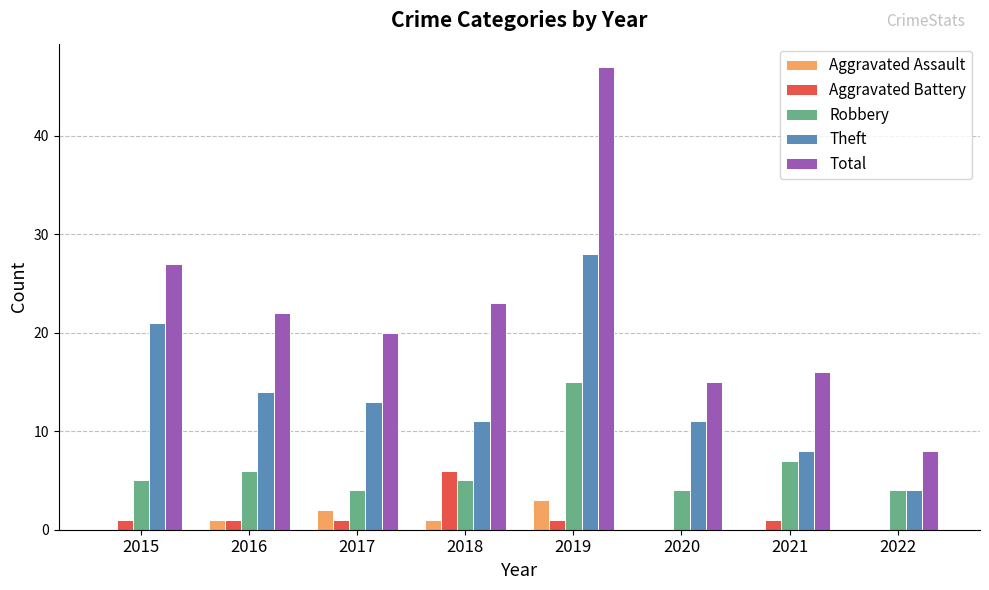

The Robbery series shows 9 at 2021. True or false?

False